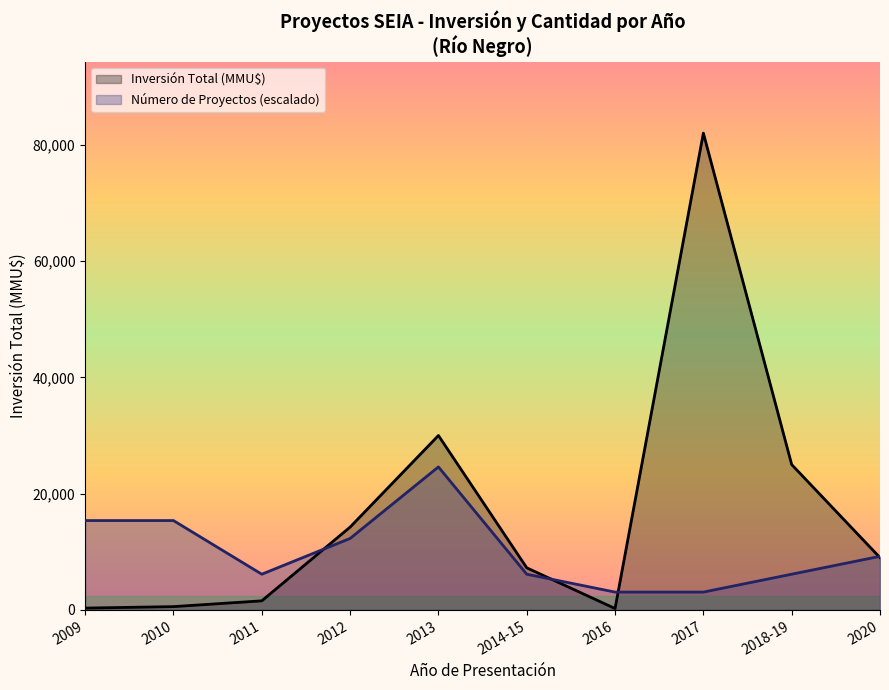

Rank the series at 2013 from lowest to highest value.

Número de Proyectos (escalado), Inversión Total (MMU$)